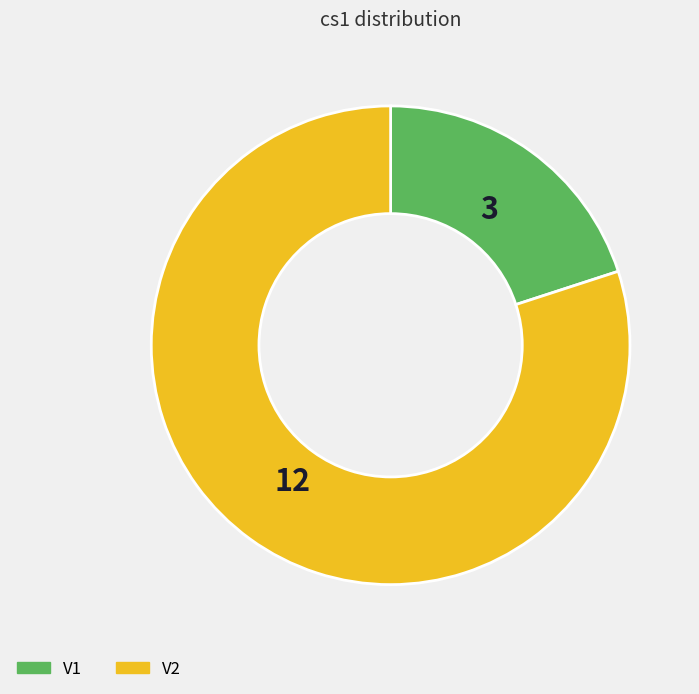

What is the largest slice in the pie chart?

V2